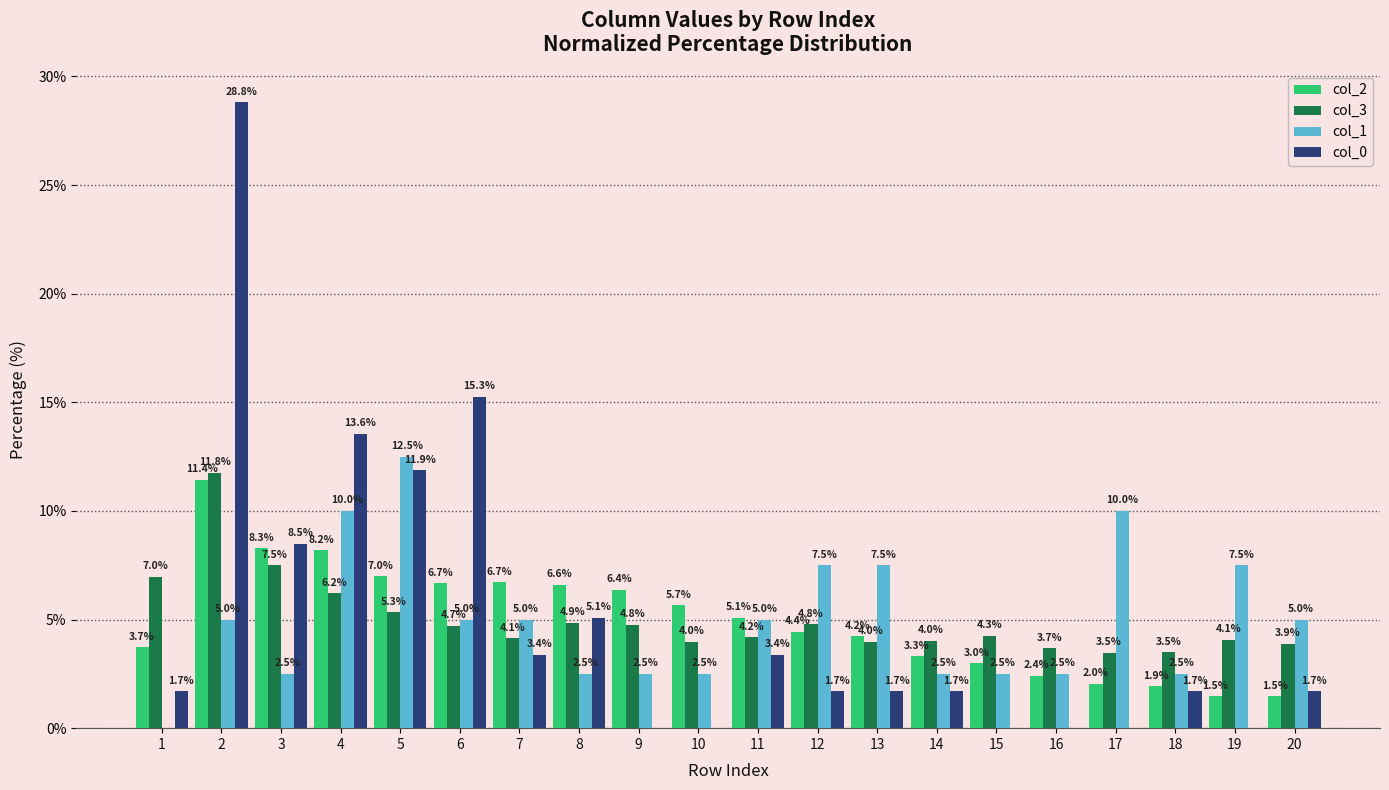

How many values in the col_0 series exceed 1?

14